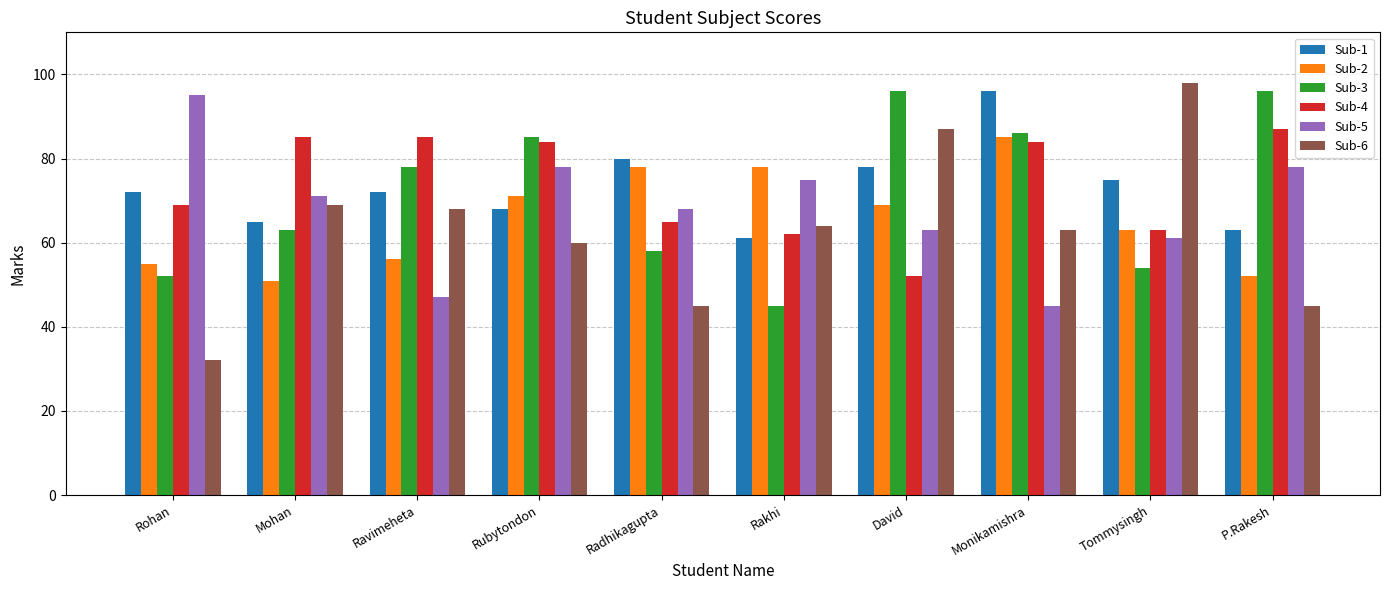

What is the value of the Sub-5 bar at the 9th from the left?

61